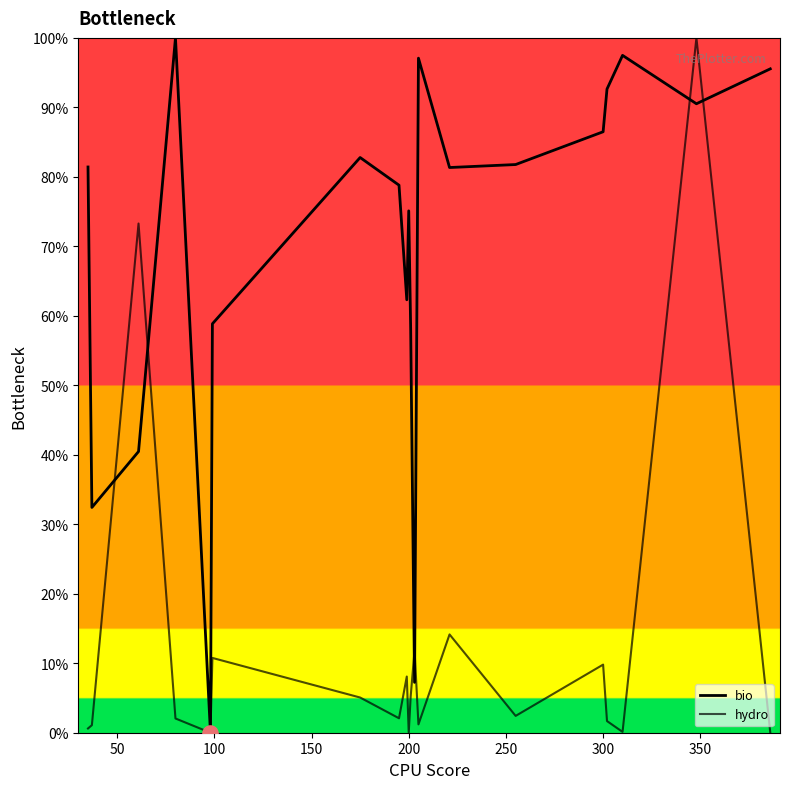

At how many categories does at least one series exceed 17?

18